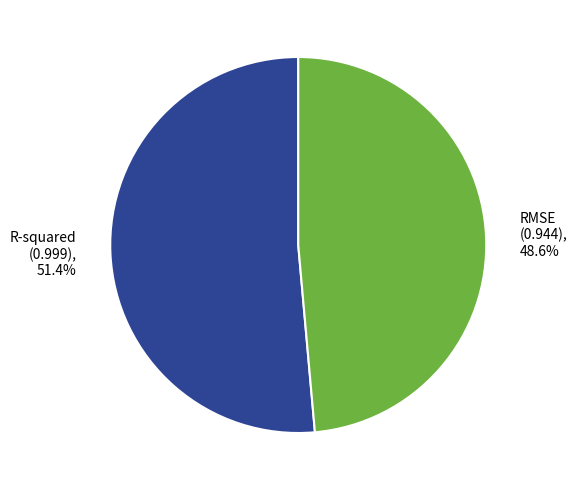

Count the number of slices in the pie.

2